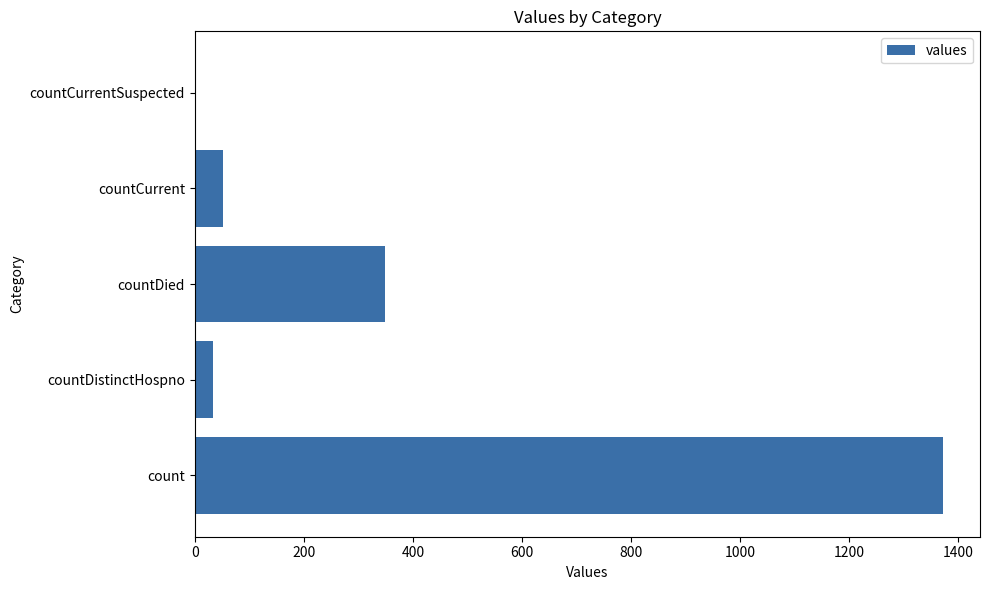

Between countCurrent and countCurrentSuspected, which is larger?

countCurrent